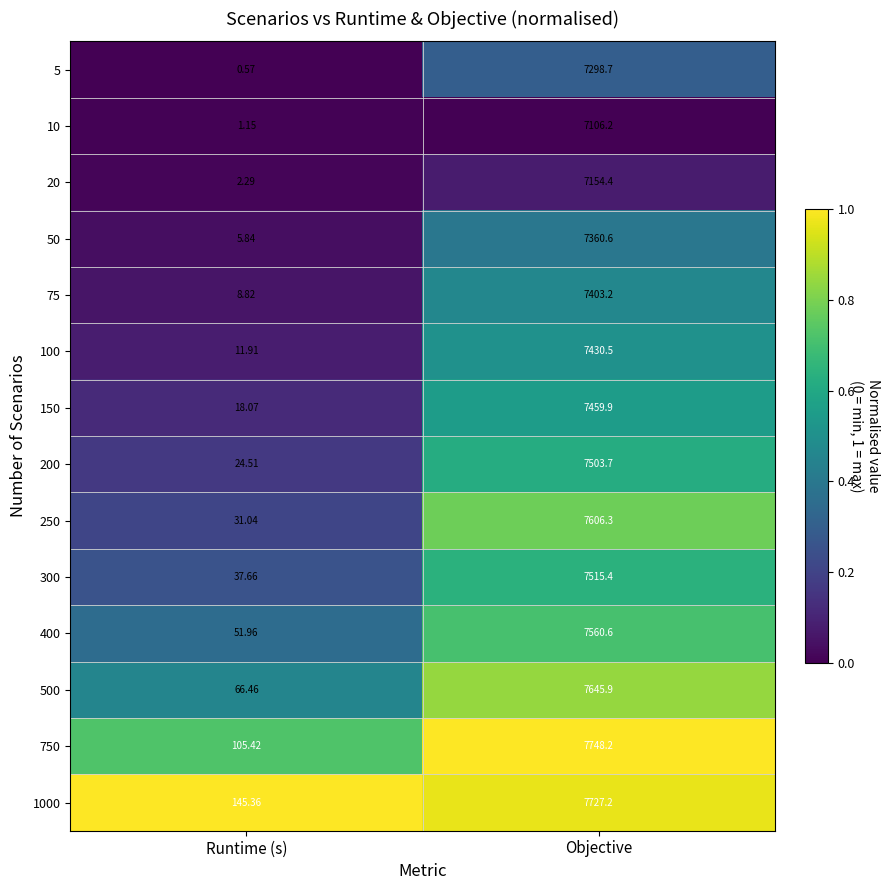

At which label does 75 reach its peak?

Objective